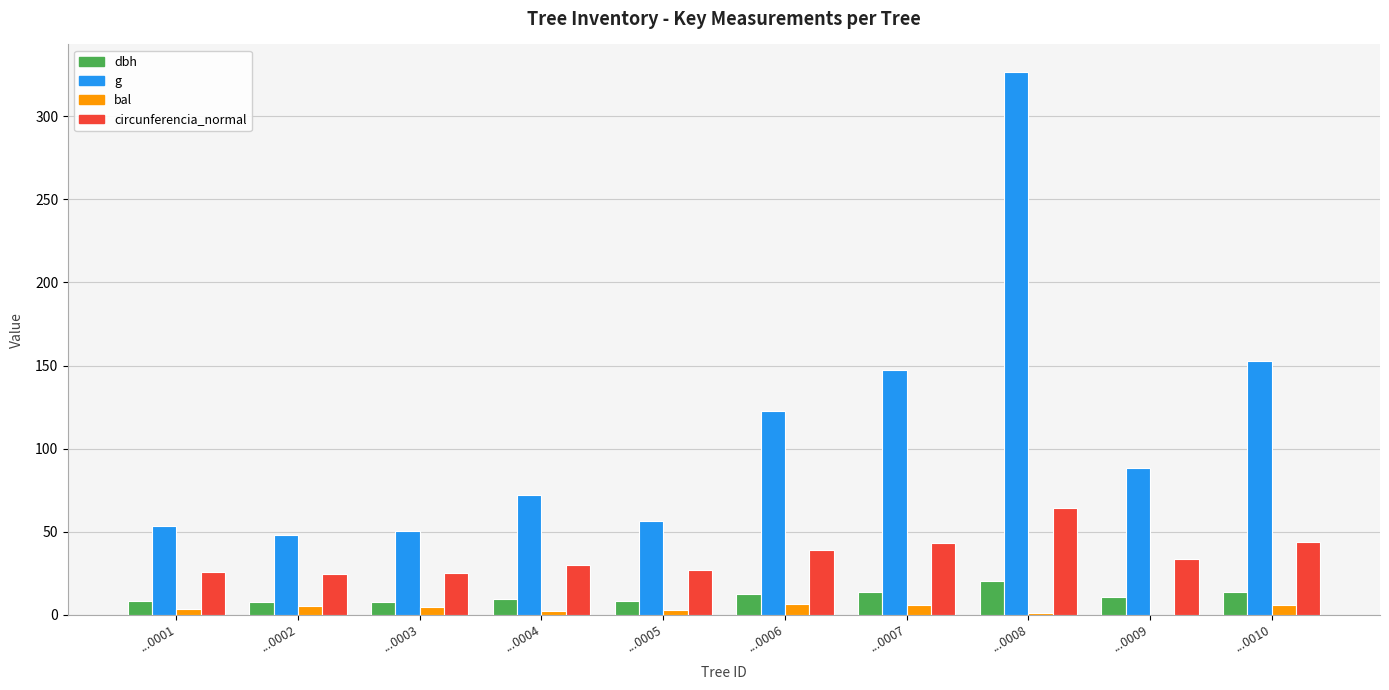

The bal series shows 3.1 at ...0005. True or false?

True